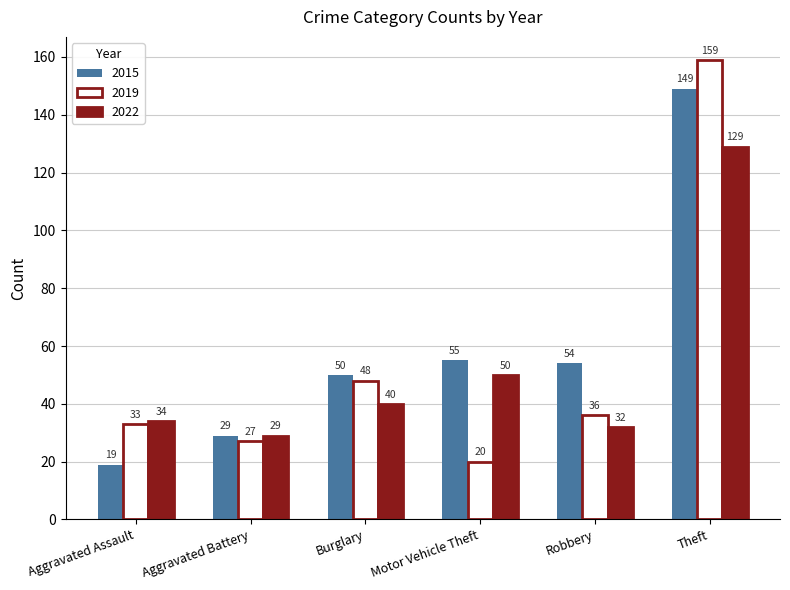

Which category has the lowest value across all series?

Aggravated Assault